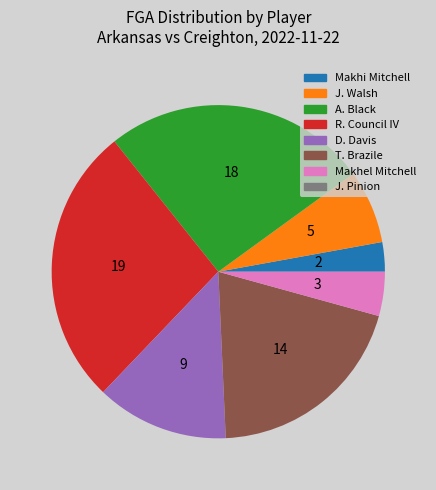

Is the sum of D. Davis and R. Council IV greater than half?

No